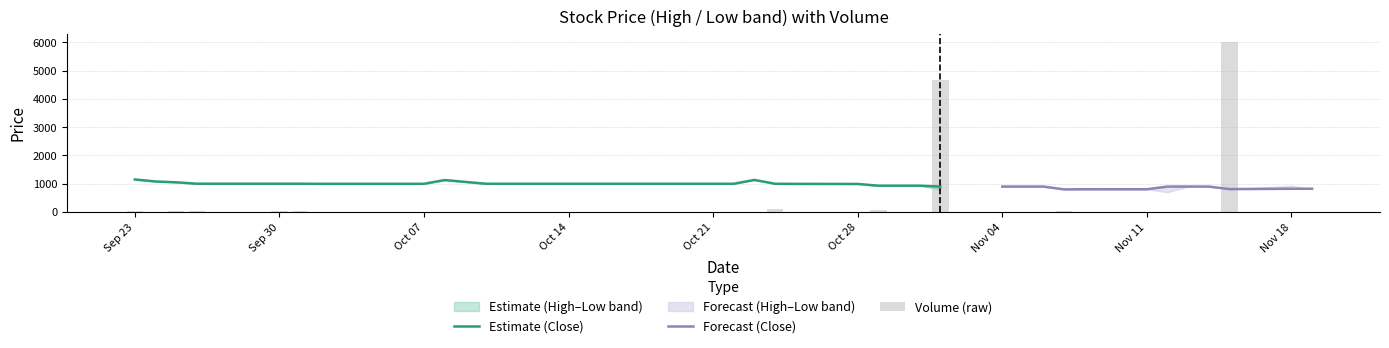

Reading right to left, extract all data points from this chart.

High: 822	929	810	900	900	900	805	805	800	899	899	899	900	930	930	930	992	995	999	1135	999	999	999	999	999	999	999	999	999	1130	997	997	997	1000	1000	1000	1000	1050	1080	1150
Low: 822	822	810	900	900	700	805	805	800	899	899	899	791	930	930	930	992	995	999	1135	999	999	999	999	999	999	999	999	999	1130	997	997	997	1000	1000	1000	1000	1050	1080	1150
Close: 822	822	810	900	900	900	805	805	800	899	899	899	899	930	930	930	992	995	999	1135	999	999	999	999	999	999	999	999	999	1130	997	997	997	1000	1000	1000	1000	1050	1080	1150
Volume: 0	3	6000	0	0	6	0	0	20	0	0	0	4682	0	0	56	0	0	120	10	0	0	0	10	3	0	1	0	0	10	0	0	0	50	50	0	30	20	0	40